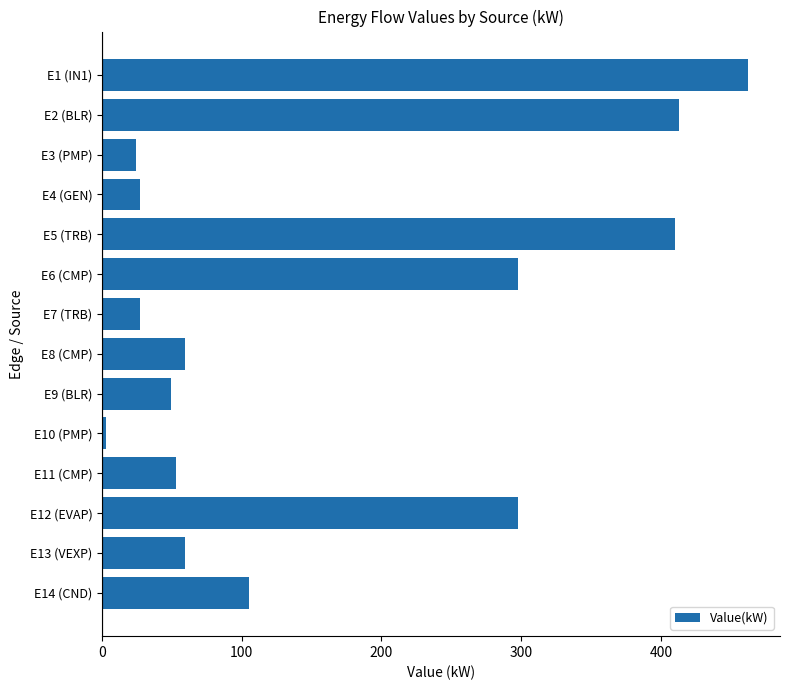

The chart shows a value of 21.1 at E13 (VEXP). True or false?

False